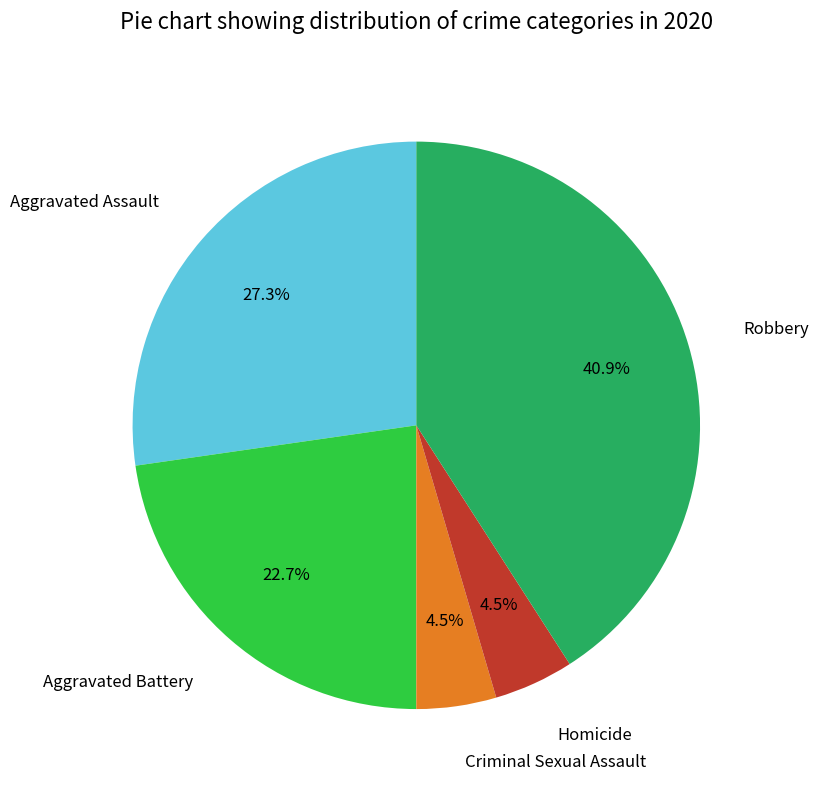

Is there a majority slice in this chart?

No